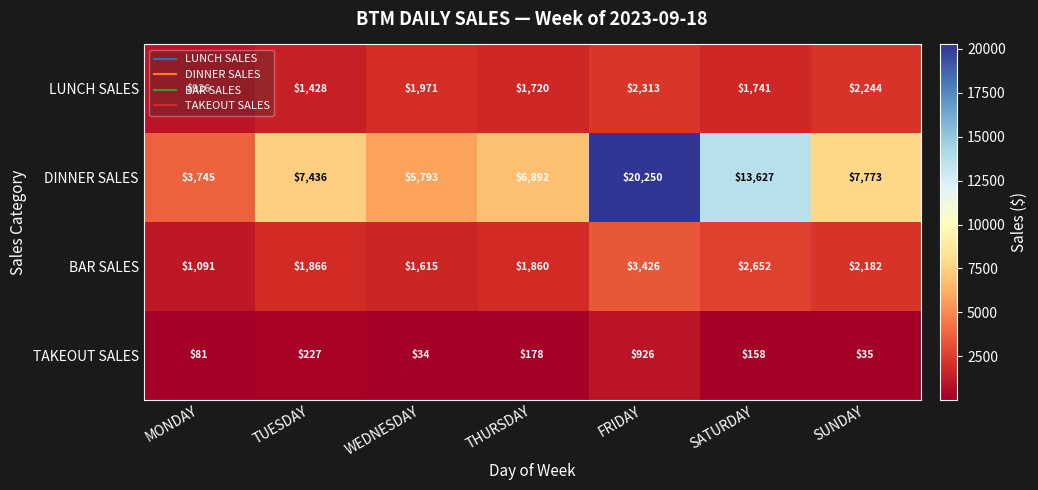

At SATURDAY, list the series in order from largest to smallest.

DINNER SALES, BAR SALES, LUNCH SALES, TAKEOUT SALES